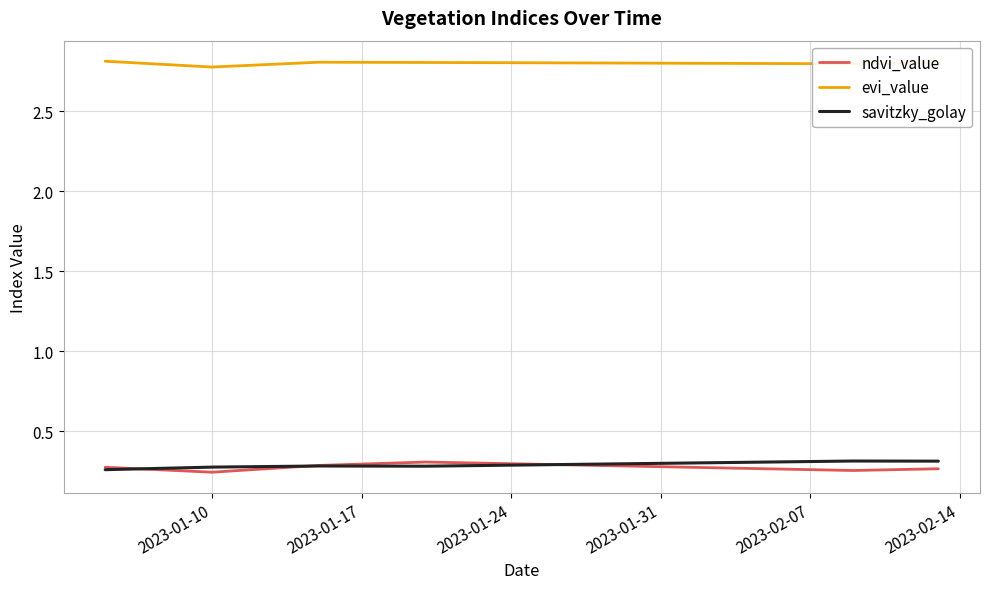

What is the minimum value for evi_value?

2.8